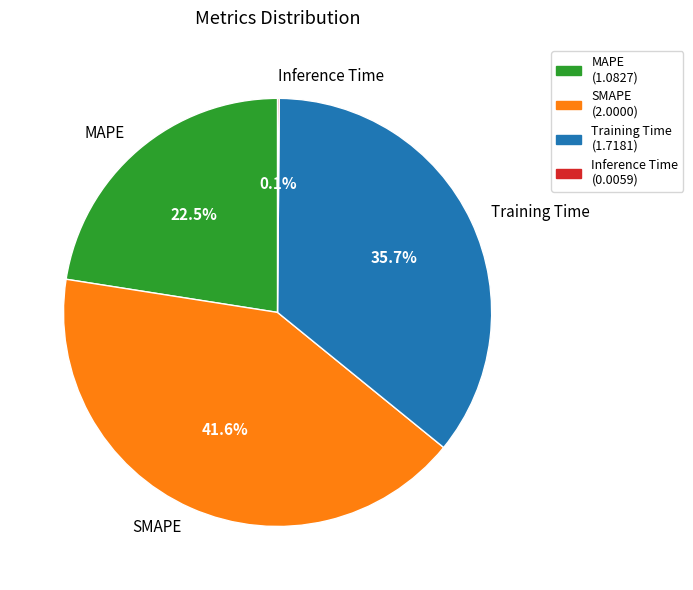

True or false: SMAPE accounts for 52% of the total.

False